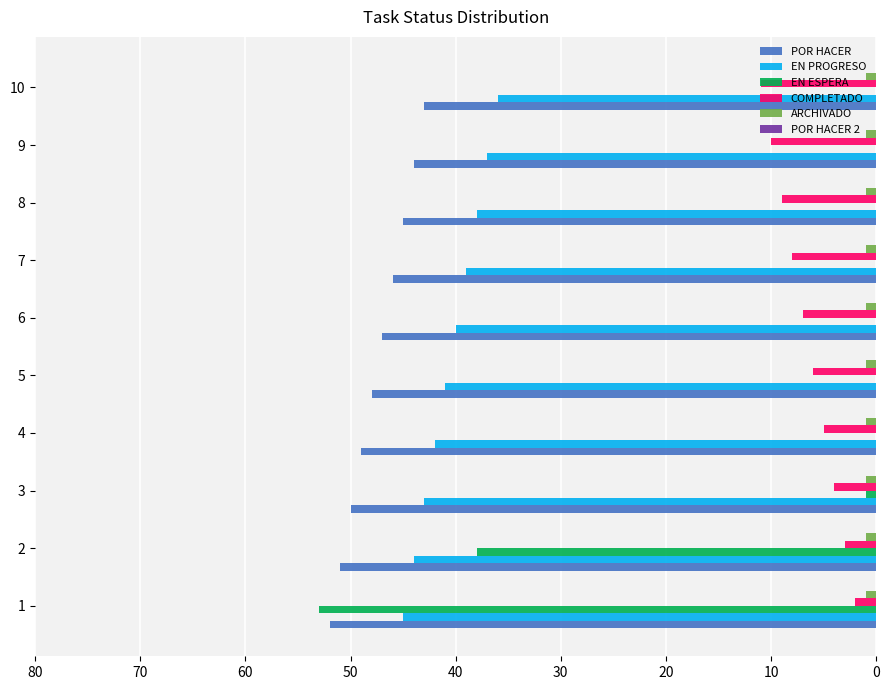

Which series changed the most between 2 and 10?

EN ESPERA